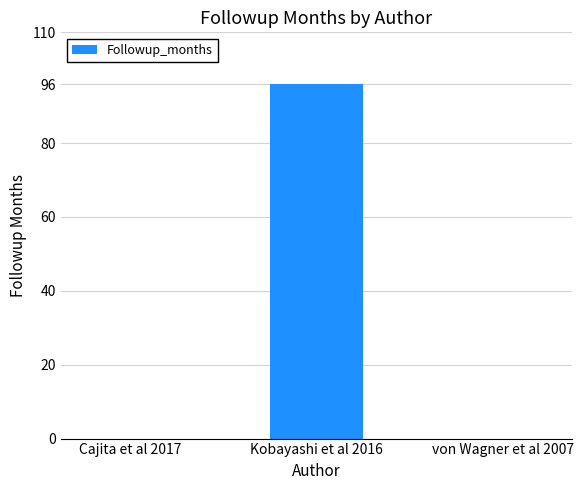

How many distinct data groups are displayed?

1